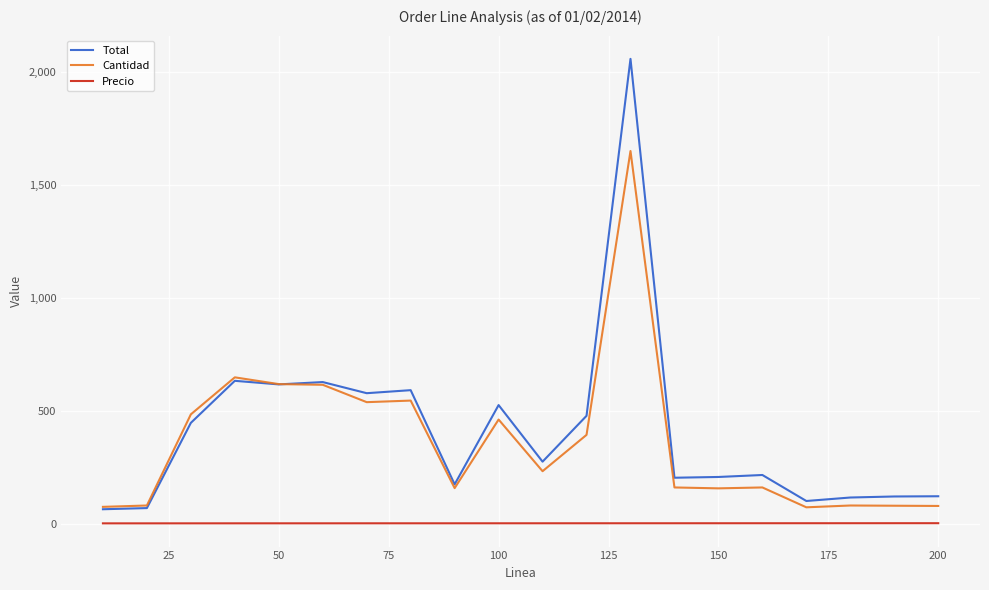

True or false: Cantidad and Precio cross at least once.

False